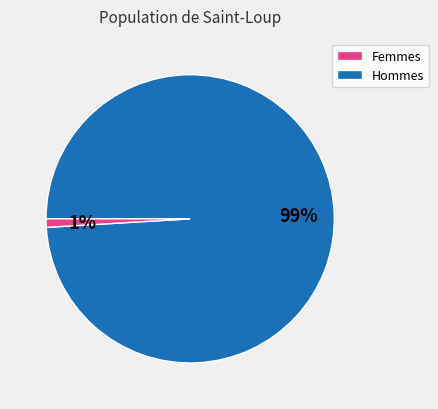

Does any single category account for the majority?

Yes